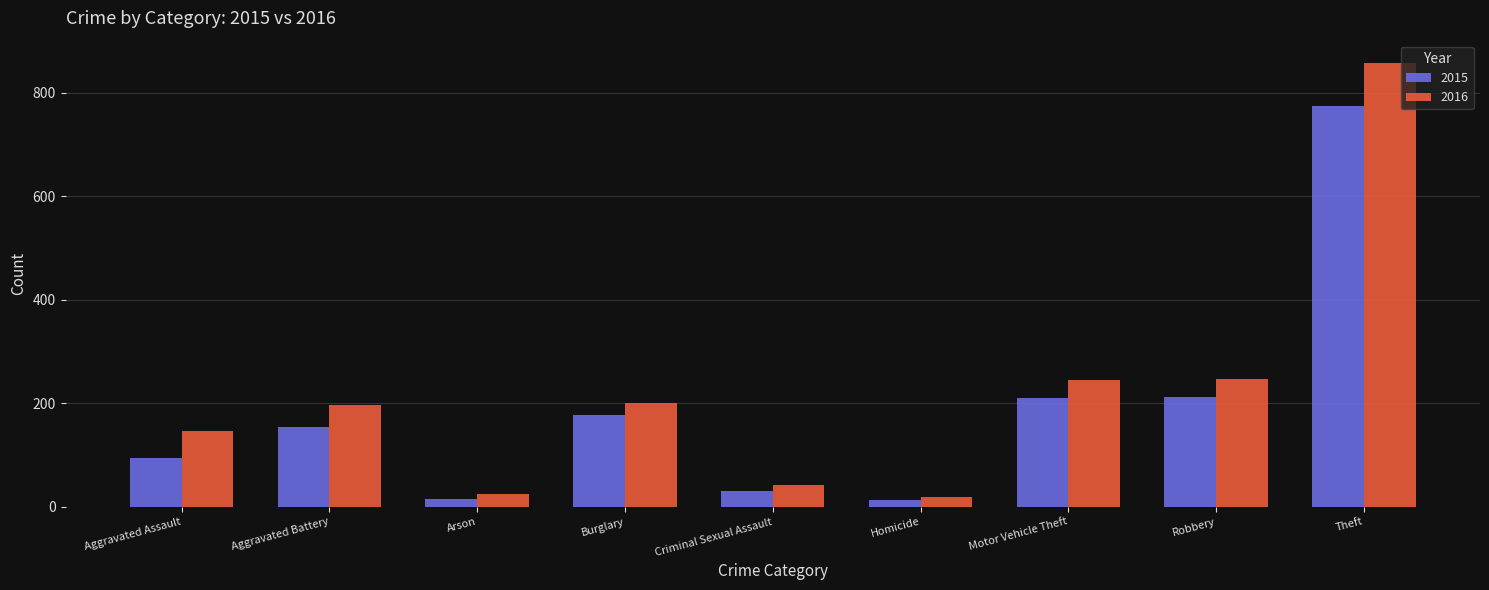

What position from the left is Homicide?

6